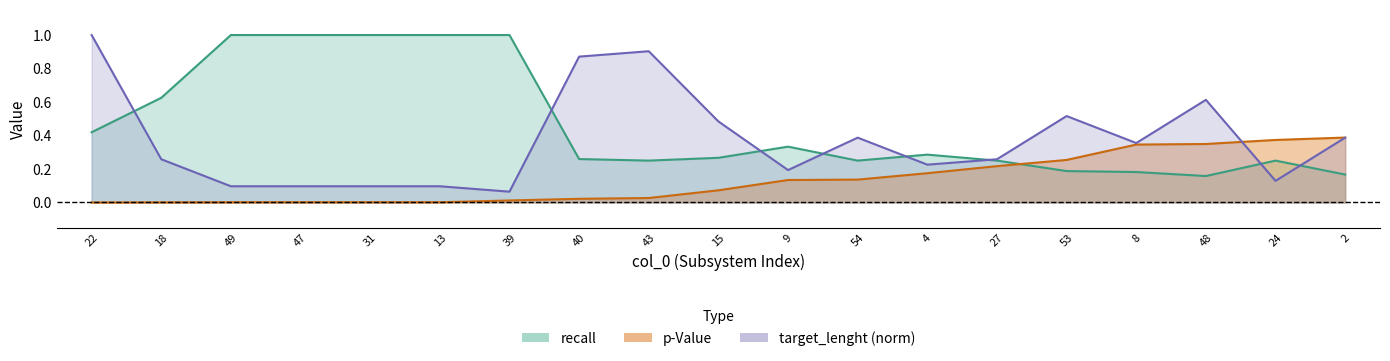

True or false: p-Value has more than 2 points higher than both neighbors.

False